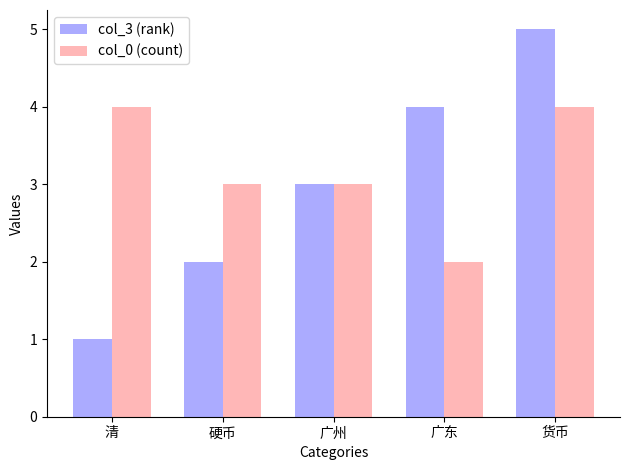

What position from the left is 清?

1